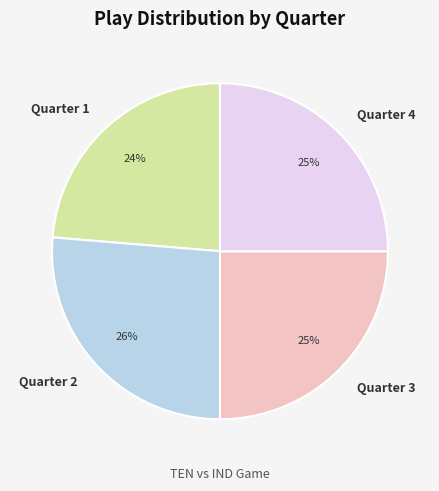

Which slice is the largest?

Quarter 2